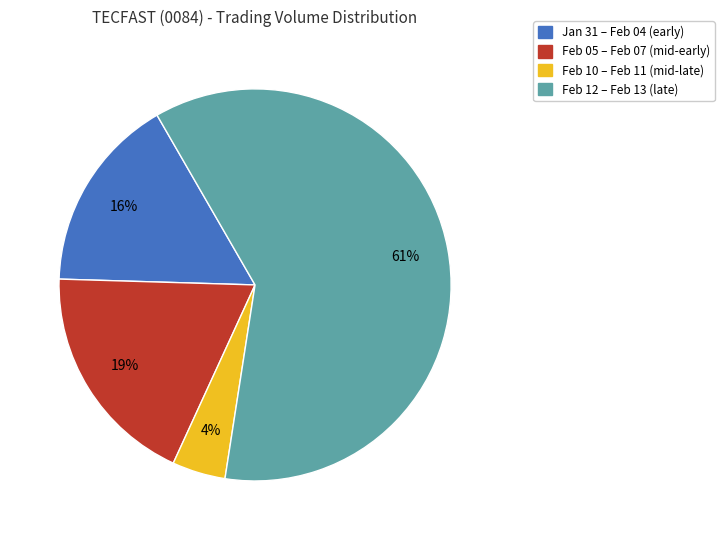

Is there any slice that represents more than half of the pie?

Yes